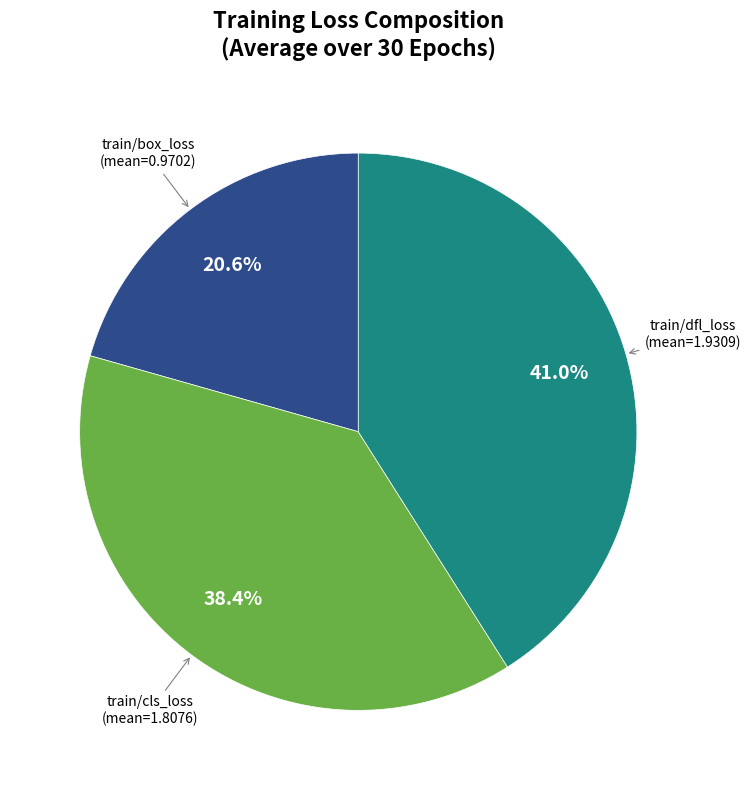

Does any single category account for the majority?

No